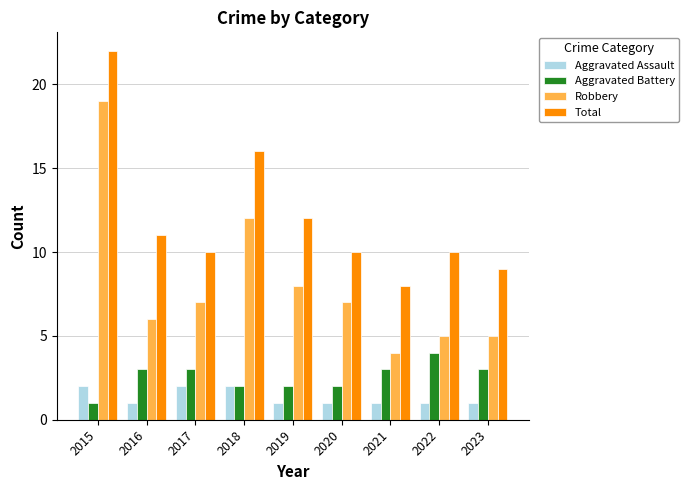

What value does the Robbery series have at 2017, to the nearest 5?

5